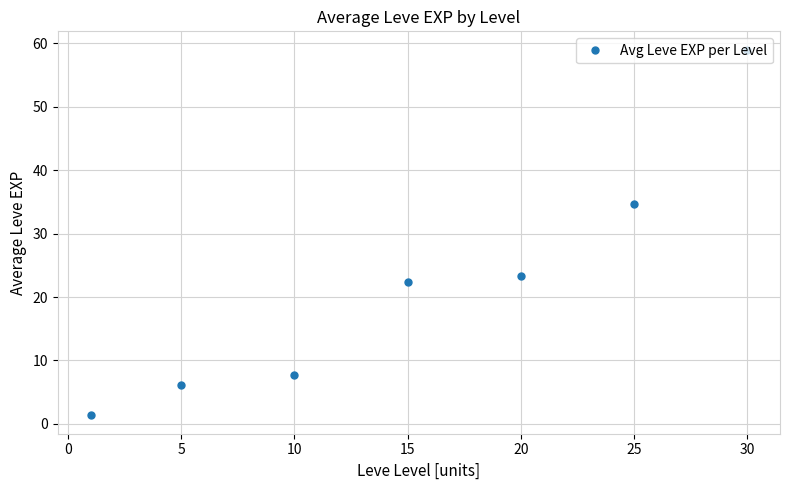

What is the smallest value displayed?

1.3